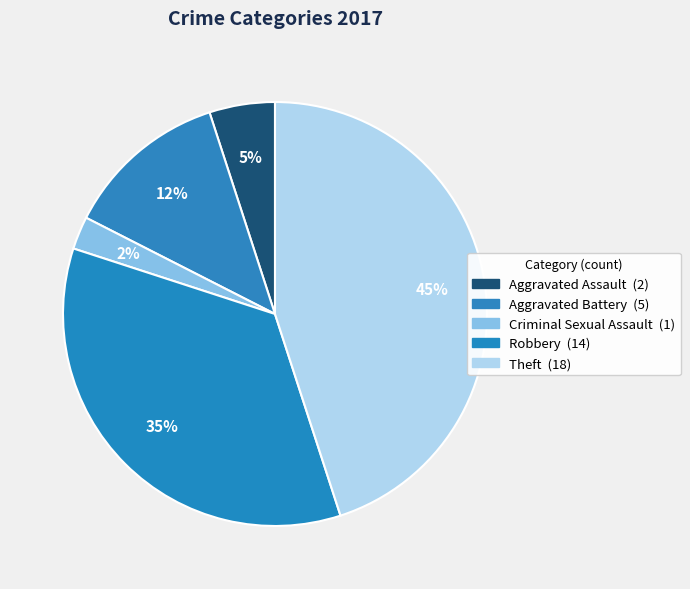

Approximately how many times larger is the value at Theft compared to Robbery?

1.3